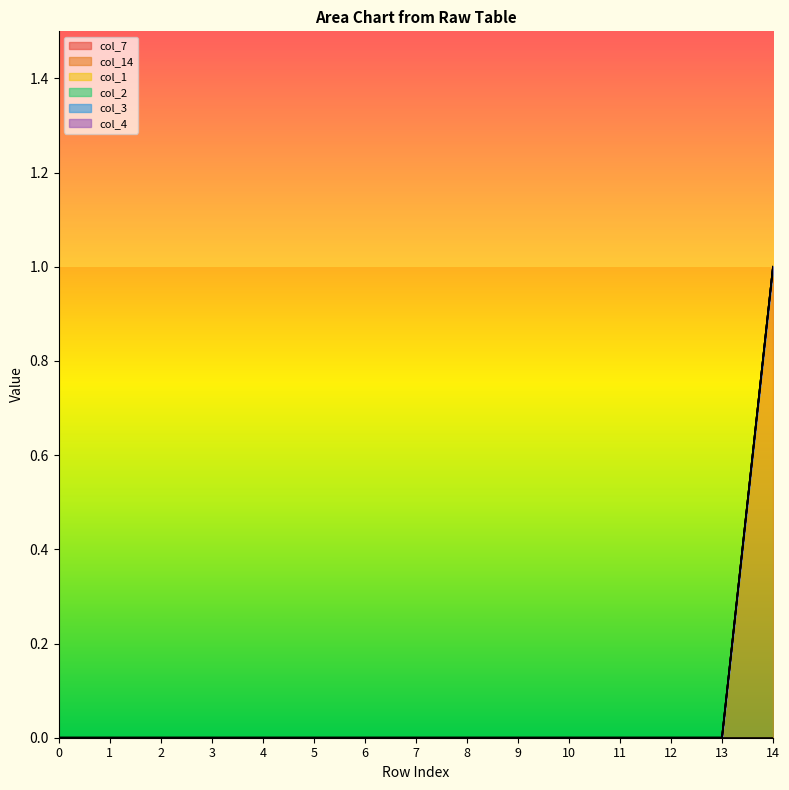

Reading left to right, extract all data points from this chart.

col_7: 0	0	0	0	0	0	0	0	0	0	0	0	0	0	0
col_14: 0	0	0	0	0	0	0	0	0	0	0	0	0	0	1
col_1: 0	0	0	0	0	0	0	0	0	0	0	0	0	0	0
col_2: 0	0	0	0	0	0	0	0	0	0	0	0	0	0	0
col_3: 0	0	0	0	0	0	0	0	0	0	0	0	0	0	0
col_4: 0	0	0	0	0	0	0	0	0	0	0	0	0	0	0